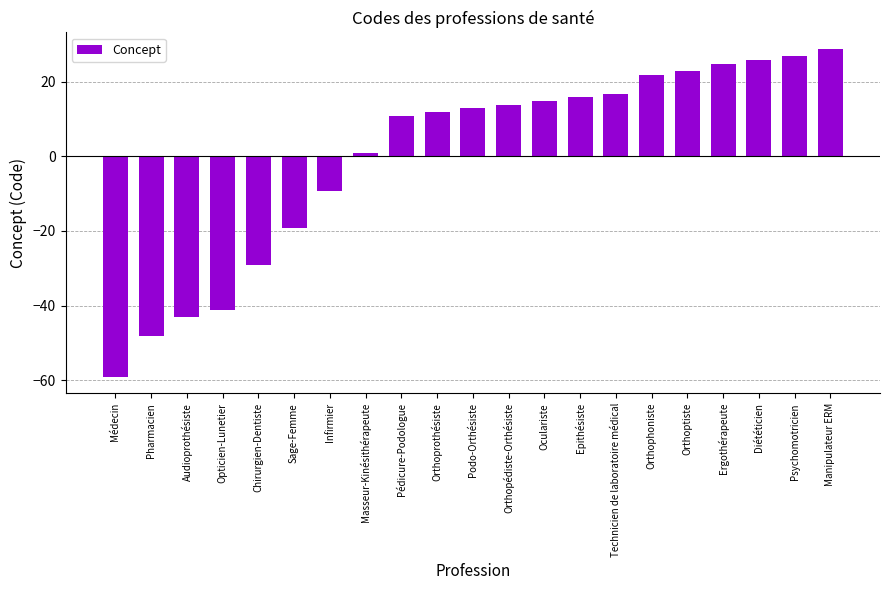

What is the minimum value shown in the chart?

-59.1